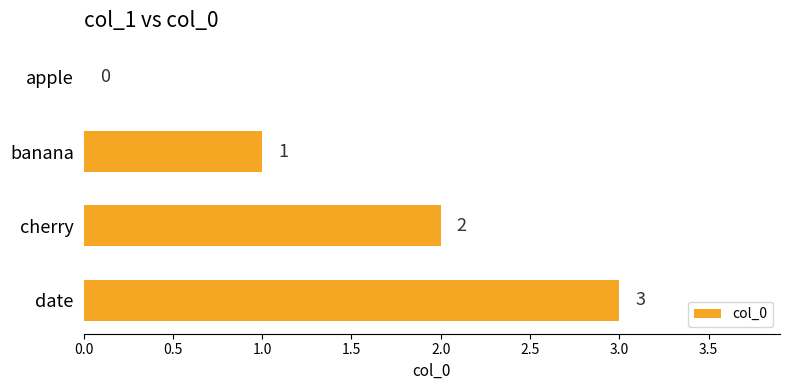

Is it true that the value at date is 4?

False